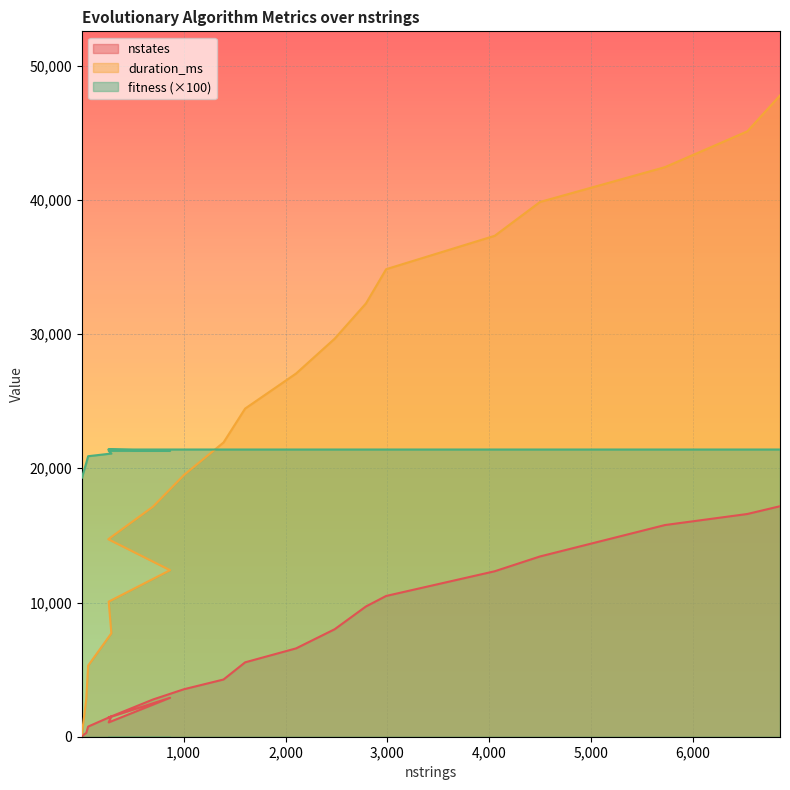

At which label does duration_ms first exceed 24450?

2103